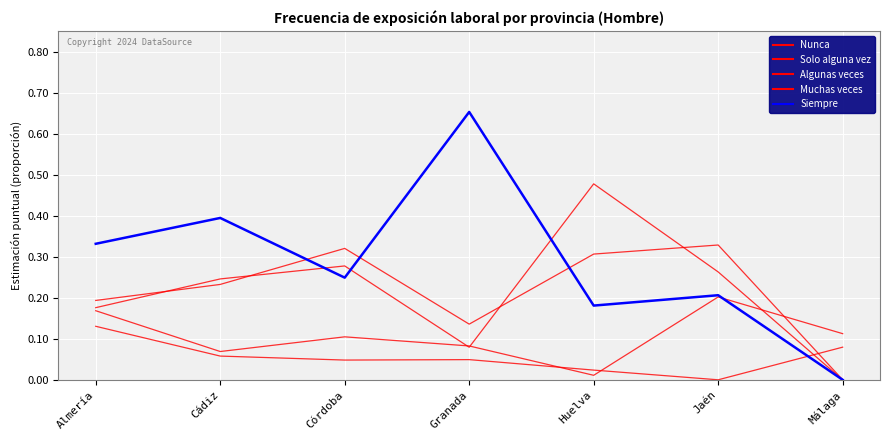

How many lines are shown in the chart?

5